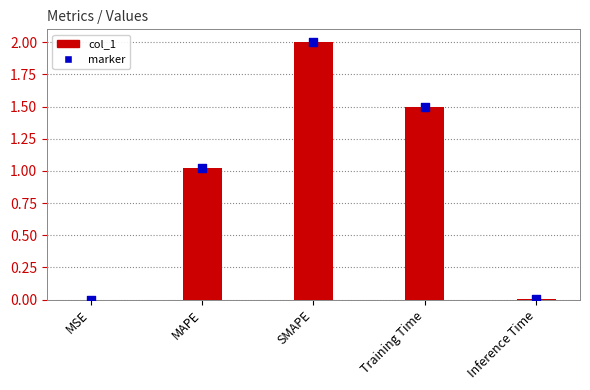

Which has a higher value, SMAPE or Training Time?

SMAPE